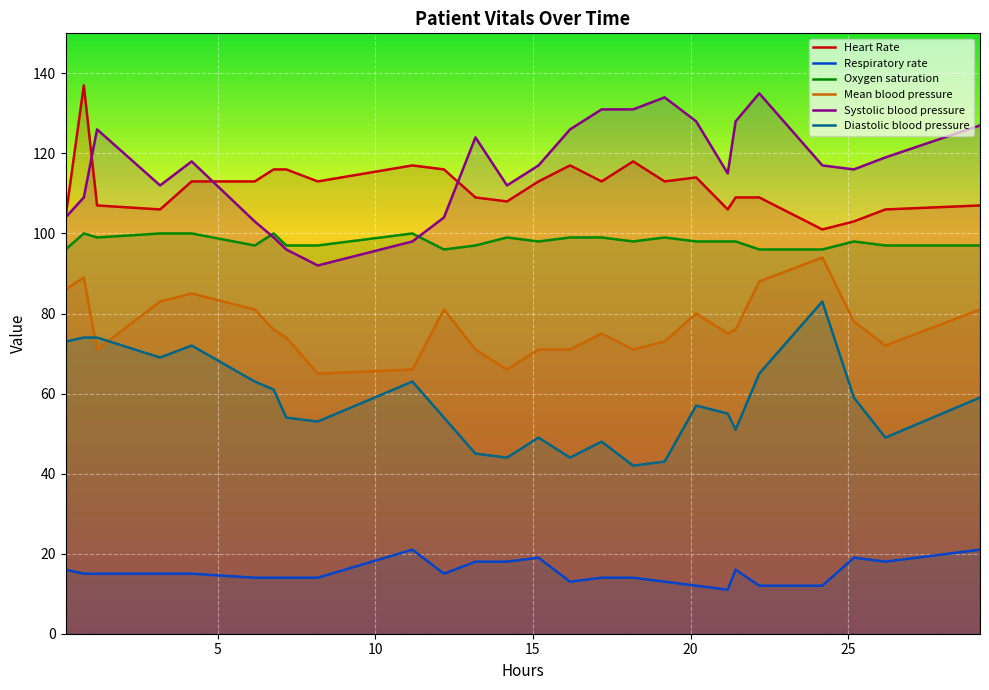

True or false: Heart Rate and Oxygen saturation intersect in this chart.

False